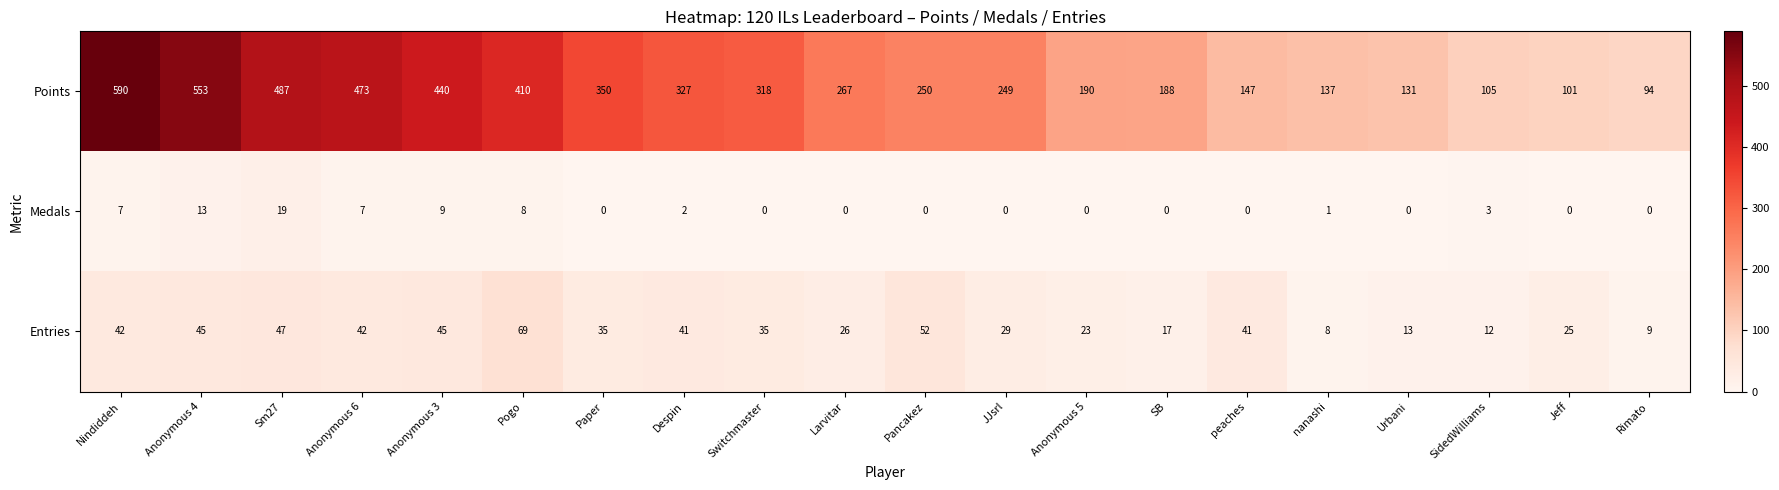

What is the spread (max minus min) of values at Urbani?

131